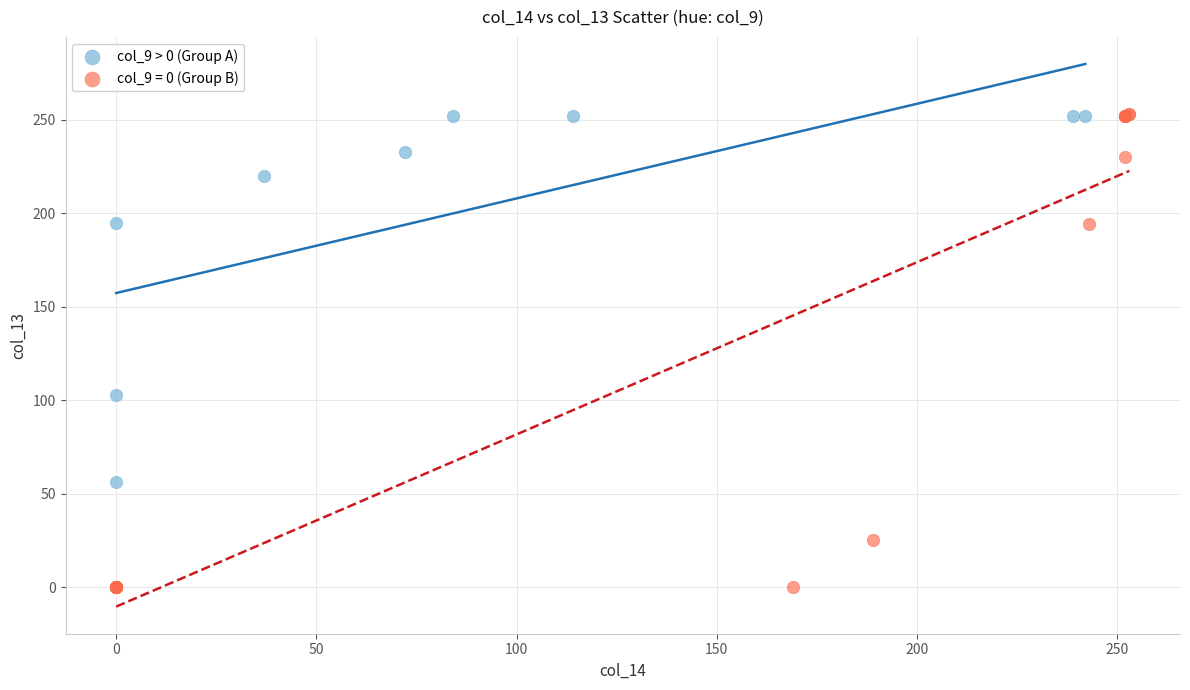

Which series reaches the minimum Y coordinate?

col_9 = 0 (Group B)